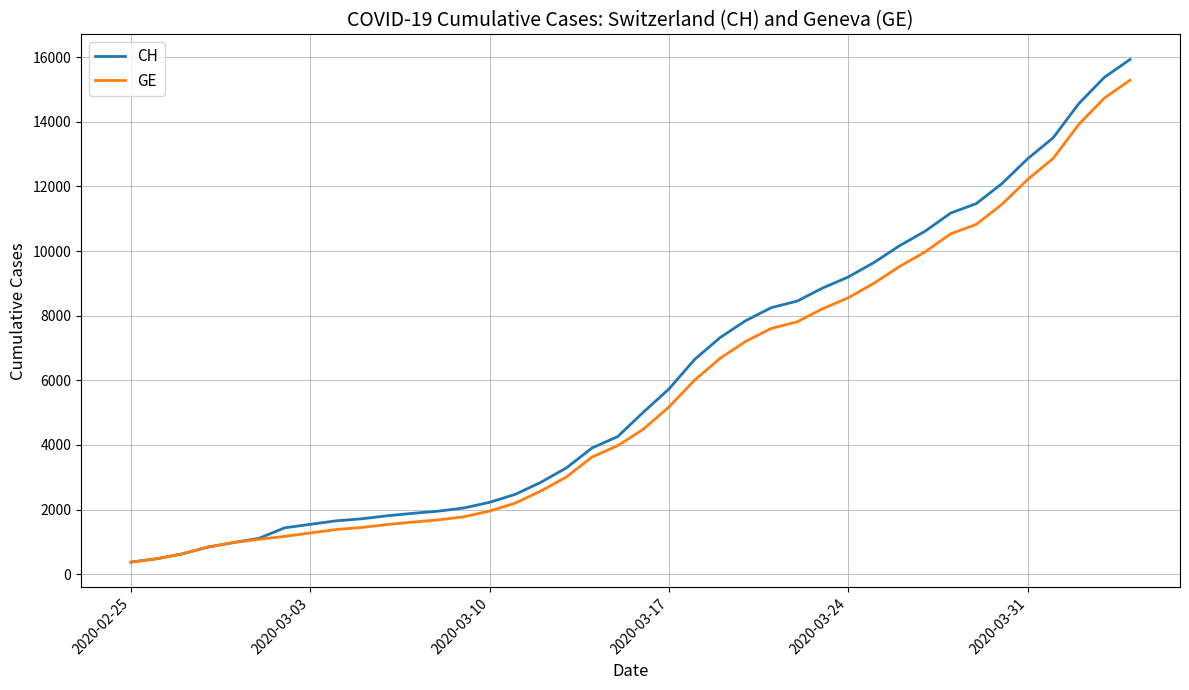

What is the smallest value displayed?

375